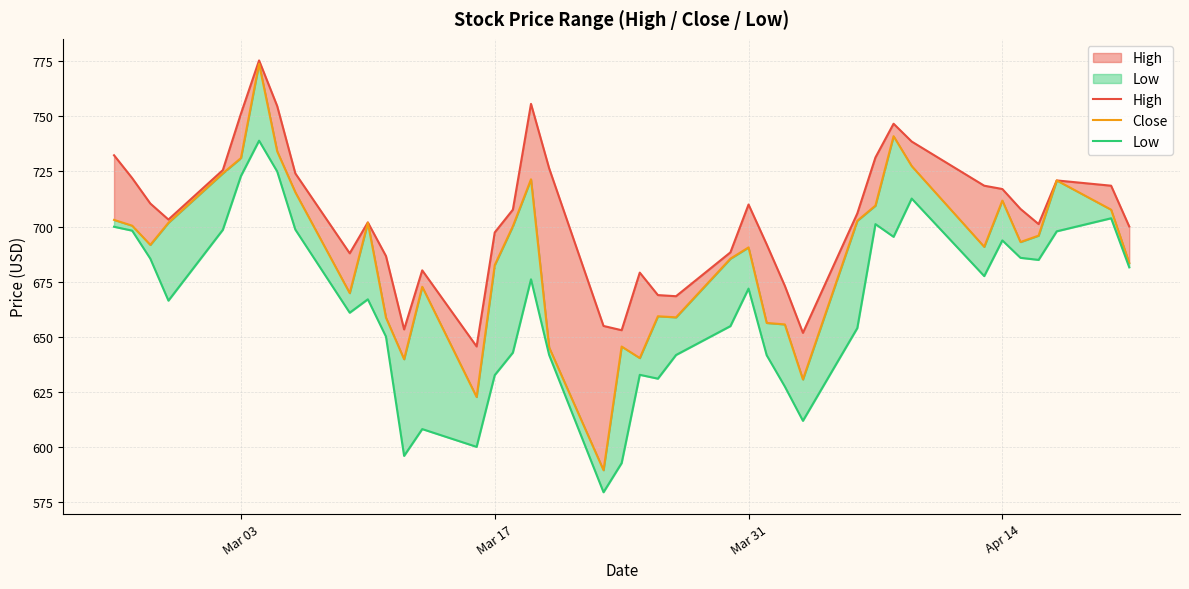

True or false: Close and Low cross at least once.

False